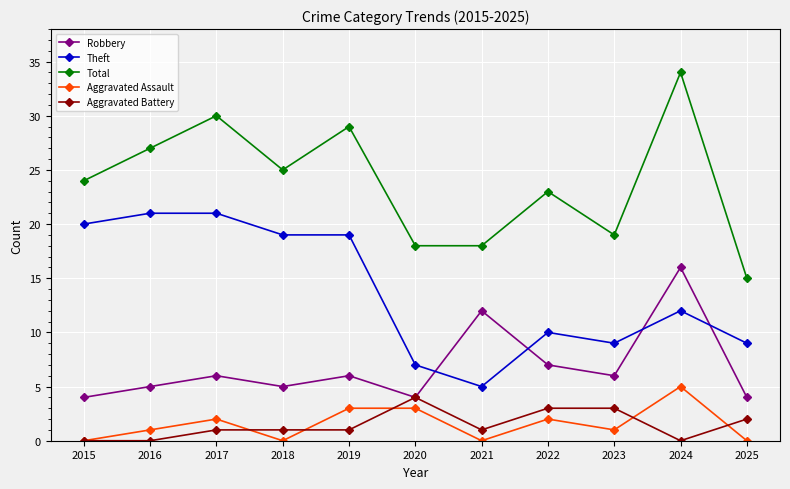

In Total, how many points are higher than both neighbors (excluding endpoints)?

4